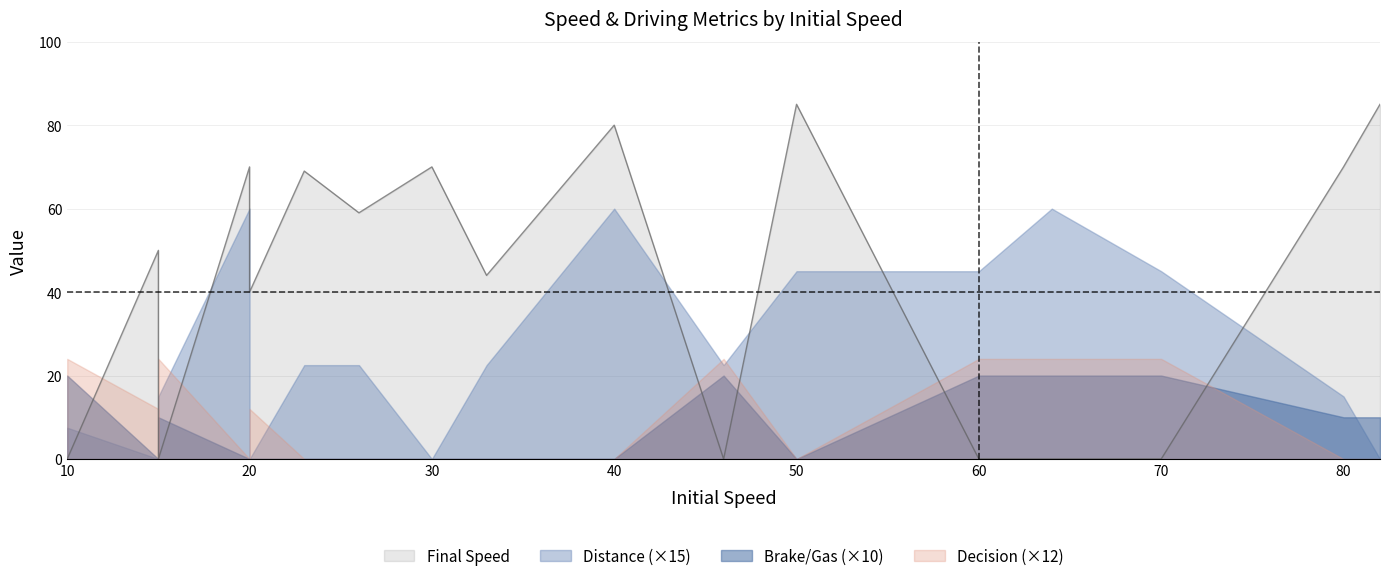

How many values in the Brake/Gas series exceed 0?

8